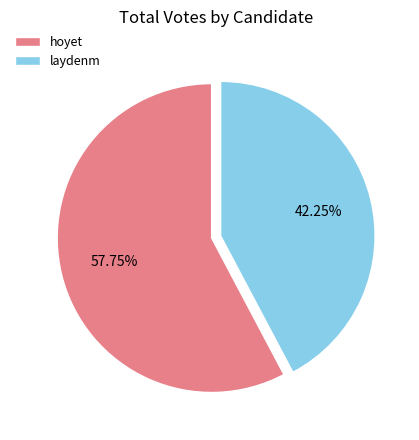

Which category has the biggest portion of the pie?

hoyet